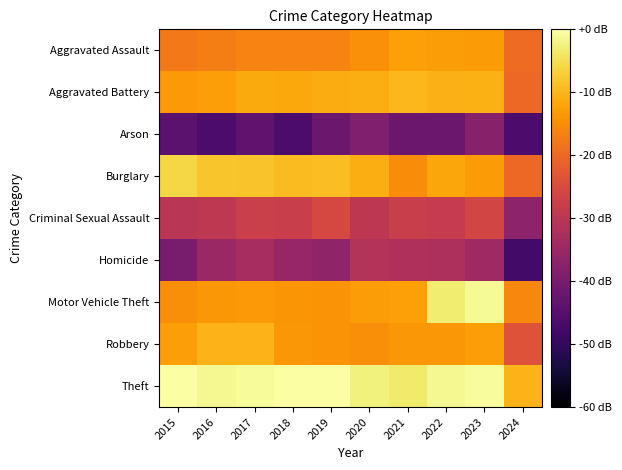

Reading left to right, transcribe all the data shown in this chart.

Aggravated Assault: 2015=-17.6	2016=-17.1	2017=-16.3	2018=-16.3	2019=-16.4	2020=-14.6	2021=-12.4	2022=-13.1	2023=-13.3	2024=-19.5
Aggravated Battery: 2015=-13.4	2016=-12.8	2017=-11.3	2018=-11.6	2019=-11.2	2020=-11.0	2021=-9.8	2022=-10.5	2023=-10.7	2024=-20.1
Arson: 2015=-44.3	2016=-46.5	2017=-43.4	2018=-46.5	2019=-41.8	2020=-38.8	2021=-41.8	2022=-41.8	2023=-37.8	2024=-46.5
Burglary: 2015=-6.0	2016=-8.2	2017=-8.4	2018=-9.3	2019=-9.1	2020=-10.8	2021=-15.0	2022=-11.8	2023=-13.3	2024=-20.0
Criminal Sexual Assault: 2015=-30.1	2016=-29.4	2017=-27.5	2018=-27.8	2019=-25.6	2020=-29.7	2021=-27.7	2022=-28.6	2023=-26.2	2024=-36.9
Homicide: 2015=-39.8	2016=-35.1	2017=-33.0	2018=-35.4	2019=-36.5	2020=-31.1	2021=-31.8	2022=-32.2	2023=-34.4	2024=-47.8
Motor Vehicle Theft: 2015=-15.0	2016=-13.7	2017=-13.5	2018=-13.9	2019=-14.1	2020=-12.9	2021=-12.5	2022=-3.1	2023=-1.0	2024=-15.9
Robbery: 2015=-12.8	2016=-10.2	2017=-10.1	2018=-13.8	2019=-14.2	2020=-15.0	2021=-13.8	2022=-13.7	2023=-12.7	2024=-23.8
Theft: 2015=0.0	2016=-1.4	2017=-0.8	2018=-0.1	2019=-0.1	2020=-2.4	2021=-3.4	2022=-1.2	2023=-0.6	2024=-10.1